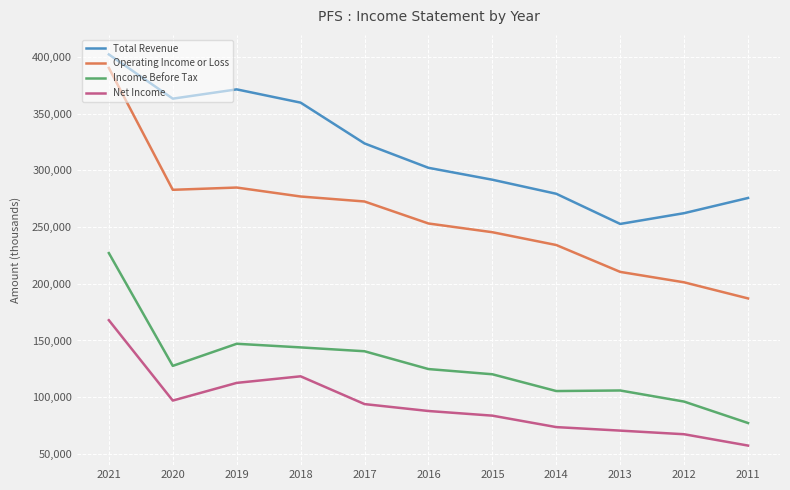

List the series in order of their peak value, highest first.

Total Revenue, Operating Income or Loss, Income Before Tax, Net Income